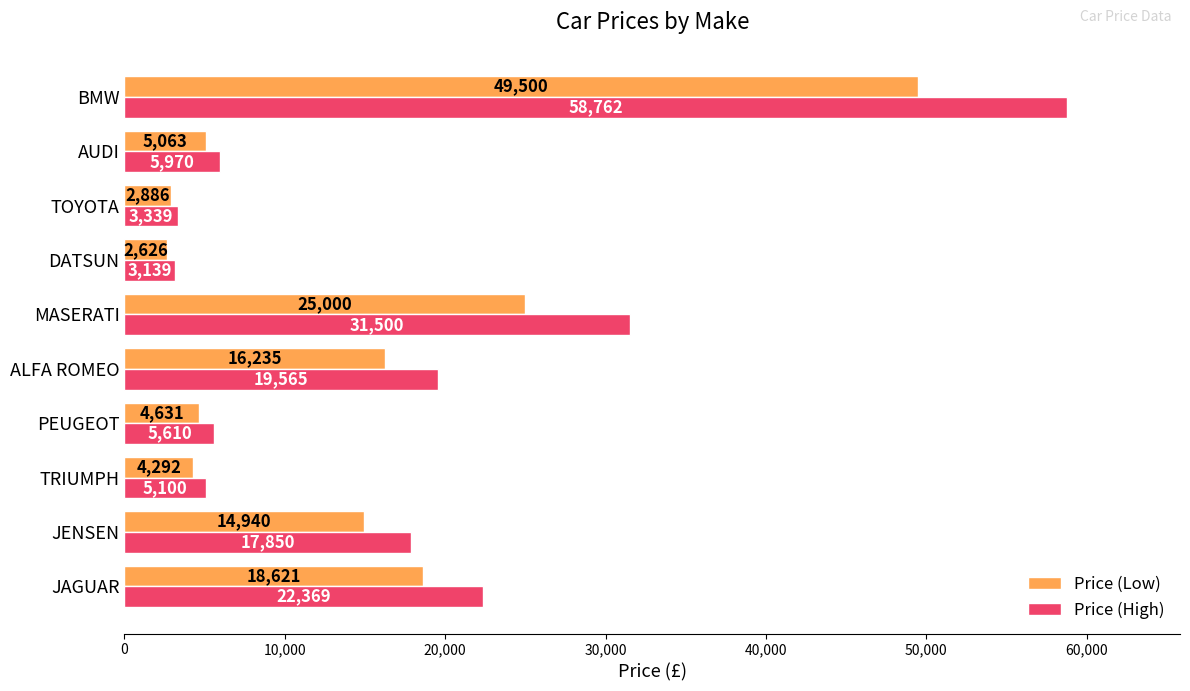

What is the difference between the highest and lowest values at DATSUN?

513